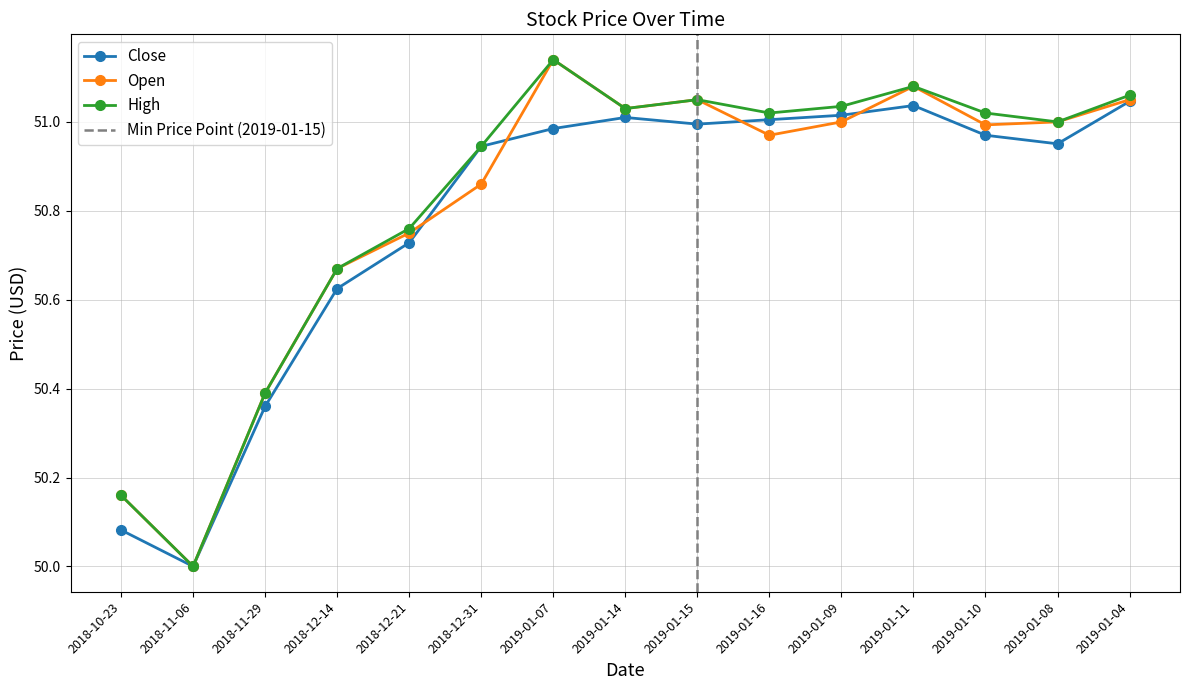

Rank the series by their maximum value, from highest to lowest.

Open, High, Close